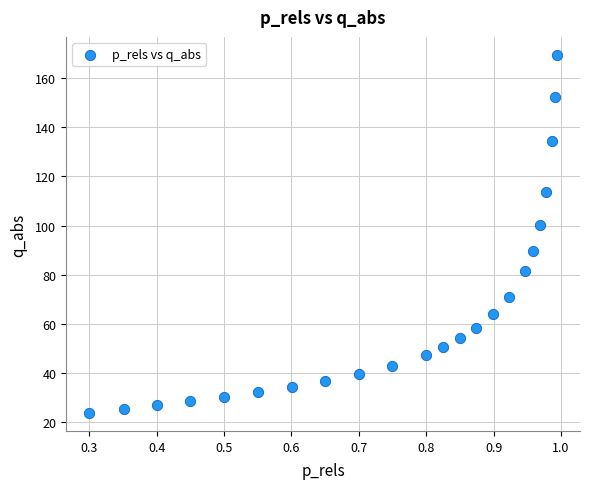

What Y value in the scatter plot is closest to 96?

100.1